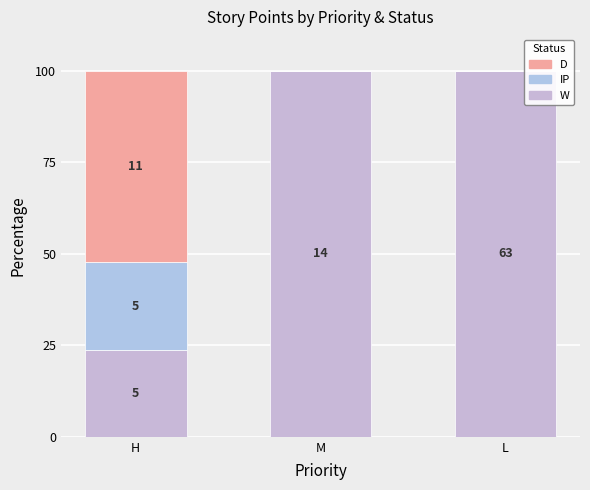

At how many categories does at least one series exceed 17?

3